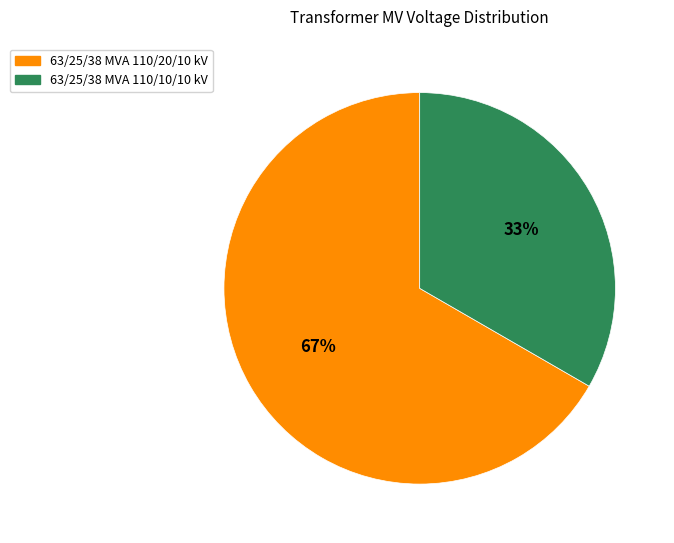

To the nearest percent, what is the average slice percentage?

50%